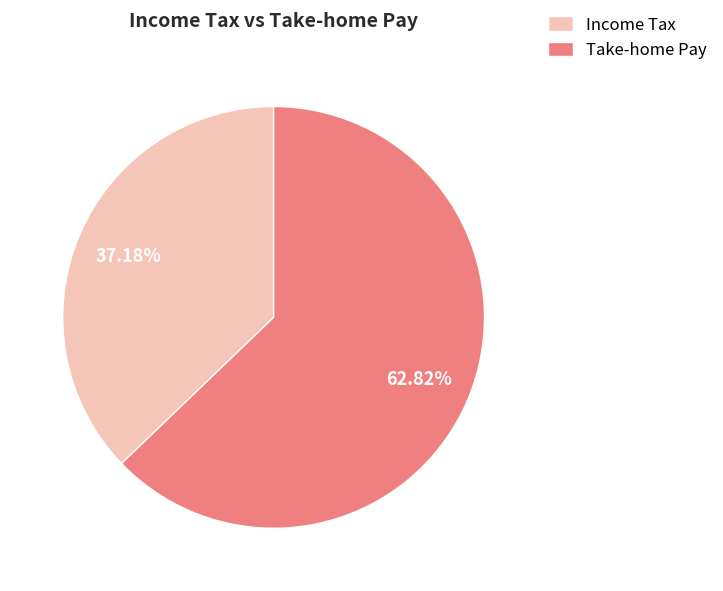

Is there a majority slice in this chart?

Yes